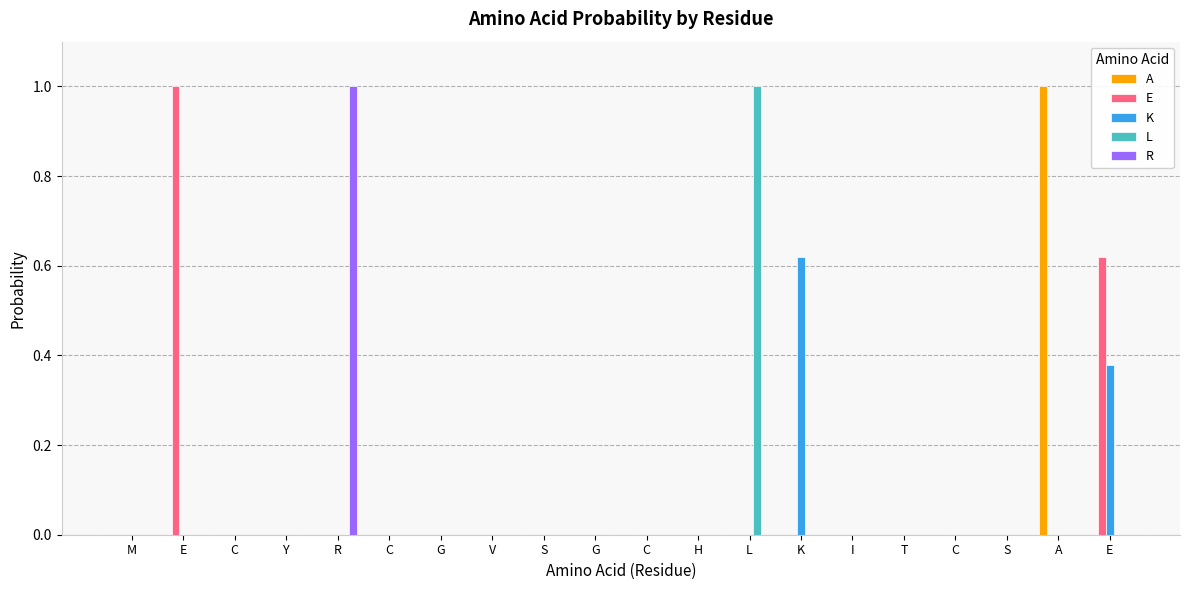

What are all the series names shown in the legend?

A, E, K, L, R